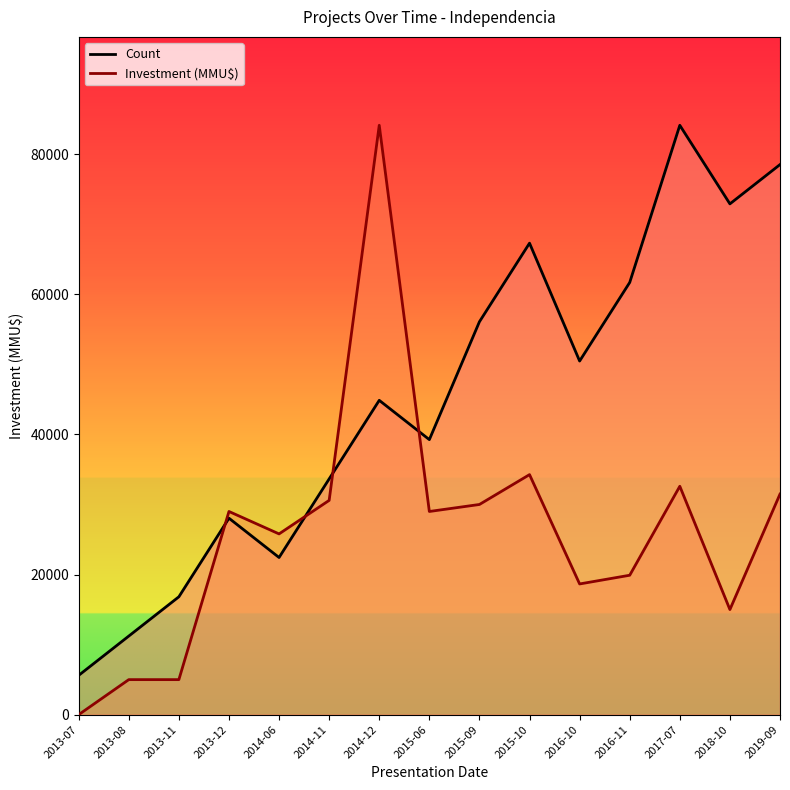

Reading left to right, list all the values displayed in this chart.

Count: 5608.1	11216.3	16824.4	28040.7	22432.5	33648.8	44865.1	39256.9	56081.3	67297.6	50473.2	61689.5	84122.0	72905.7	78513.9
Investment (MMU$): 0.0	5000.0	5000.0	29000.0	25800.0	30586.0	84122.0	29000.0	30000.0	34260.0	18657.0	19900.0	32600.0	15000.0	31483.0